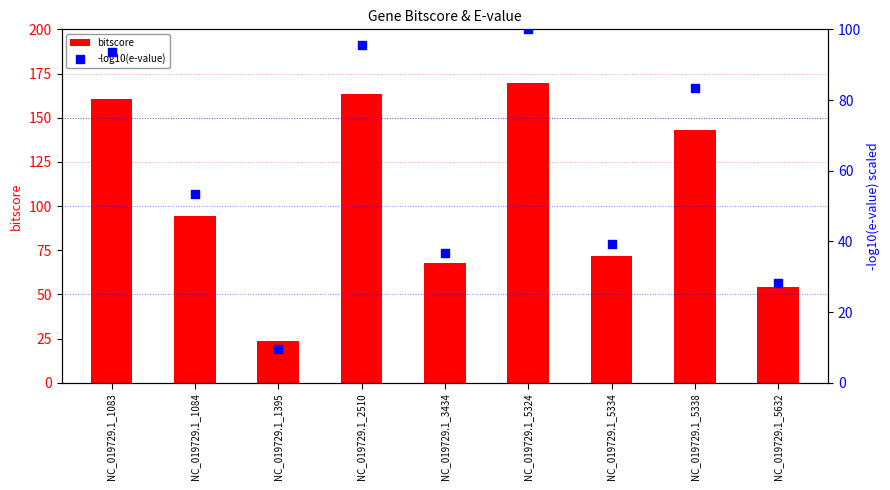

Is the value of -log10(e-value) at NC_019729.1_1083 greater than the value of bitscore at NC_019729.1_5324?

No